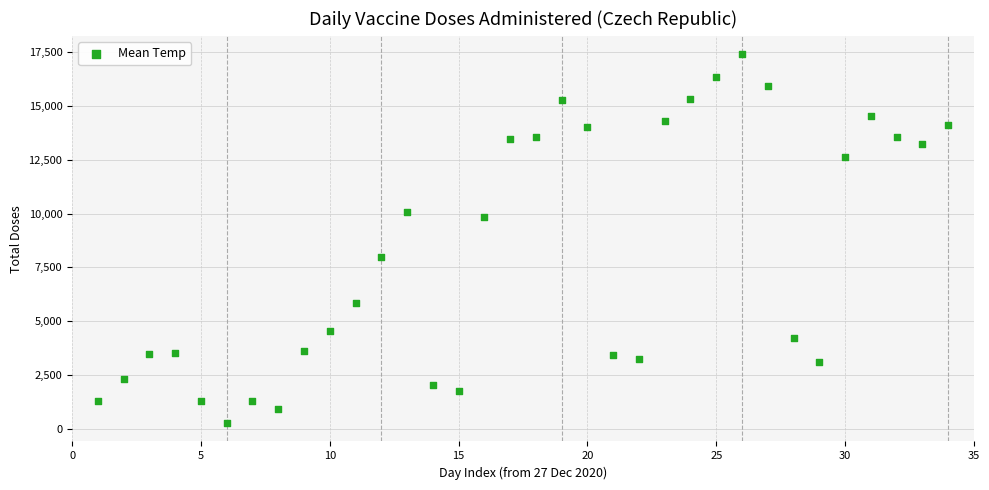

What is the range of Y values (max minus min)?

17129